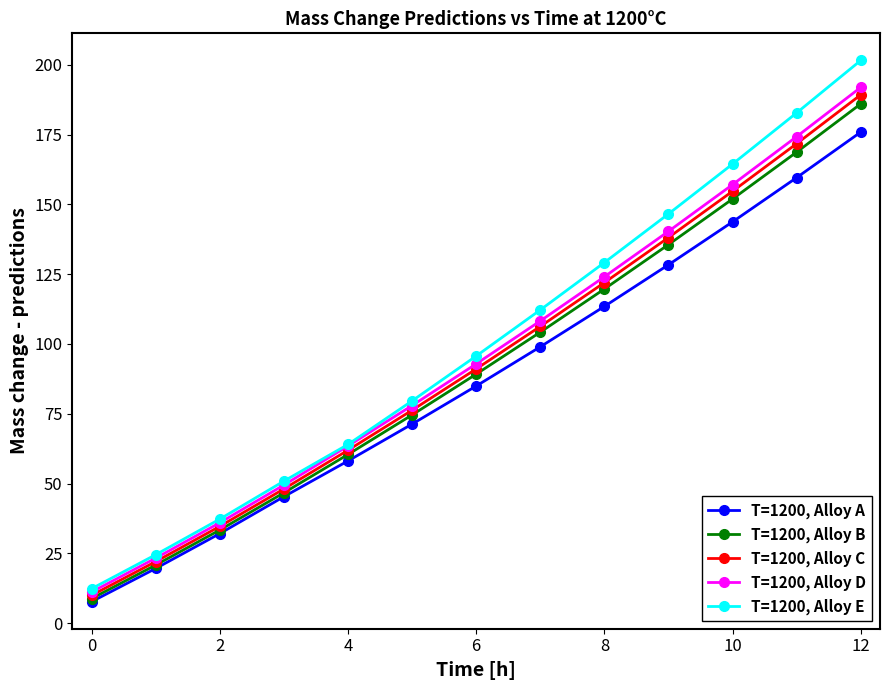

What is the smallest value displayed?

7.7